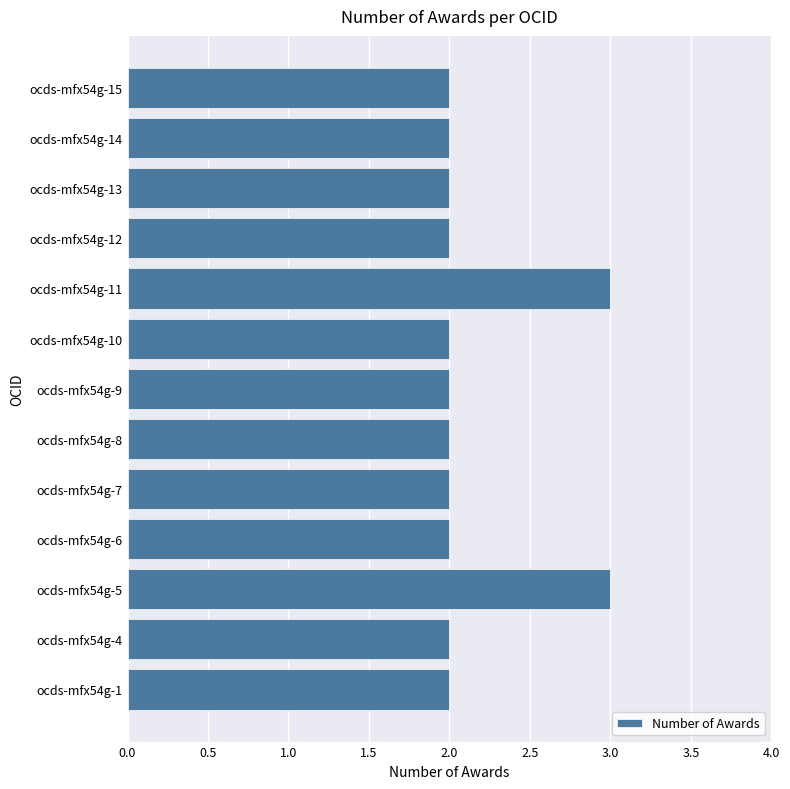

True or false: the data shows 3 at ocds-mfx54g-7.

False